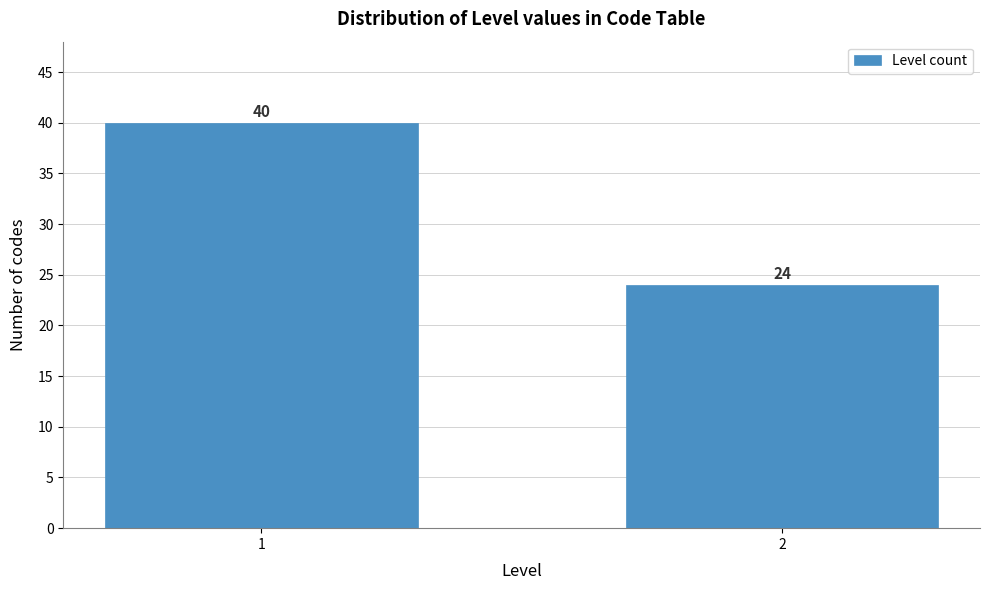

Reading left to right, transcribe all the data shown in this chart.

40	24